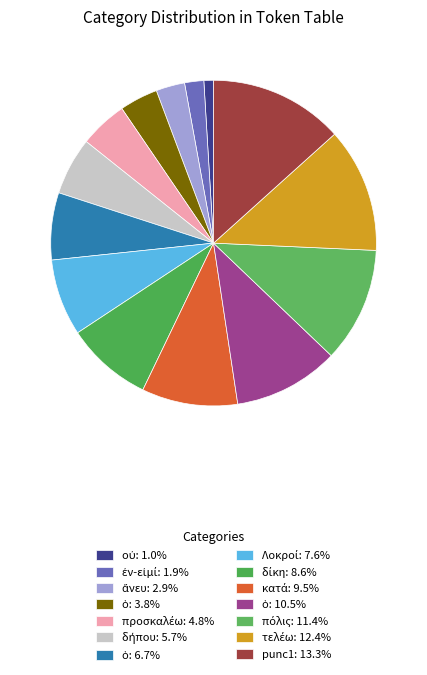

Count the number of slices in the pie.

14